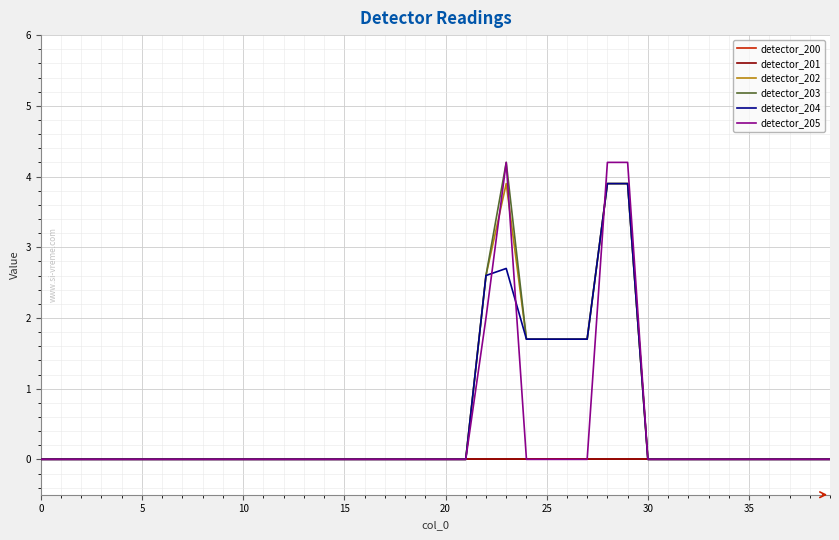

Does the chart have visible grid lines?

Yes